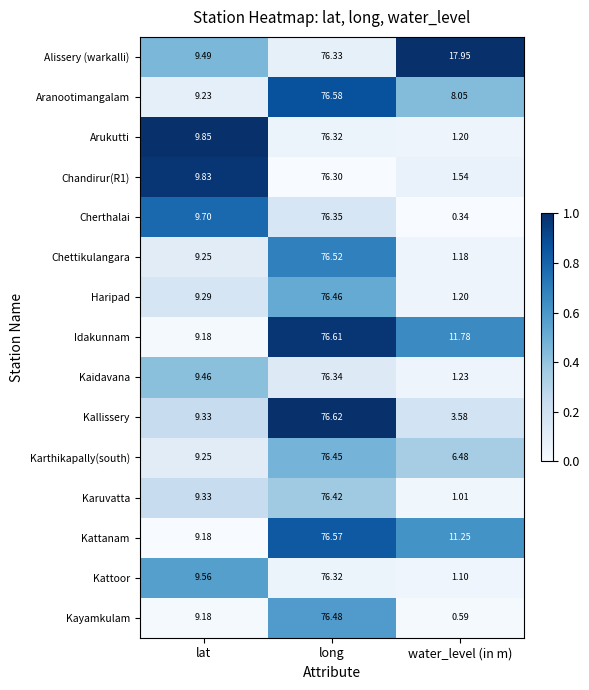

Where does the Kattoor series first go above 9?

lat